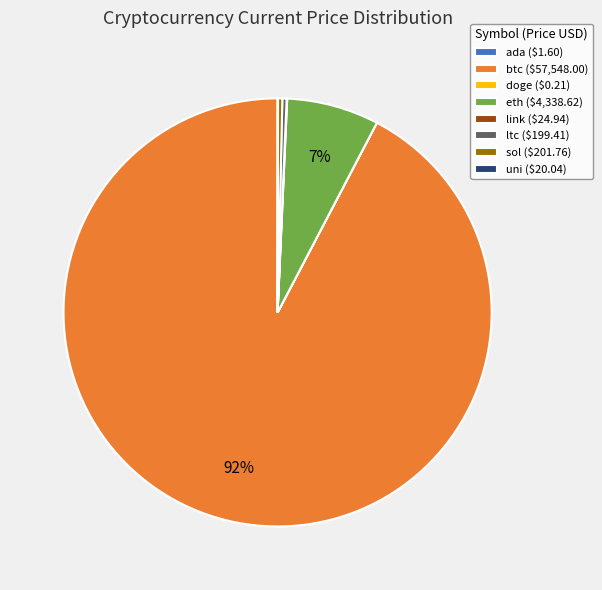

What is the largest slice in the pie chart?

btc